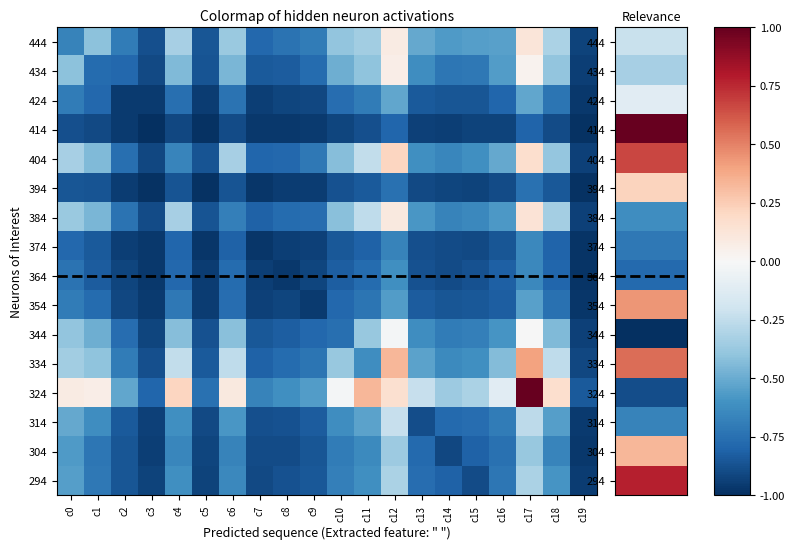

Count the number of data series in this chart.

16